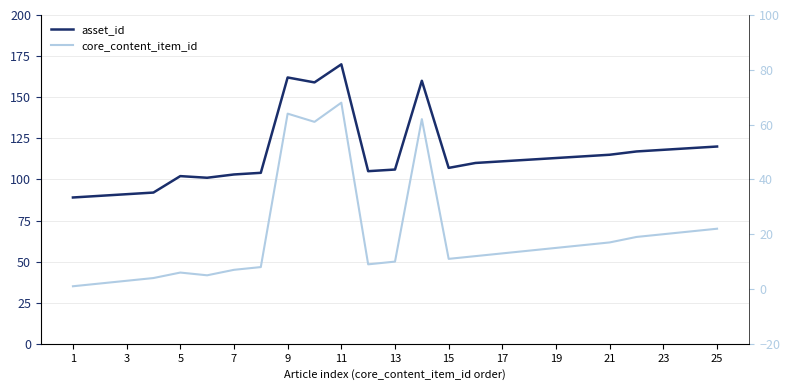

True or false: core_content_item_id and asset_id cross at least once.

False